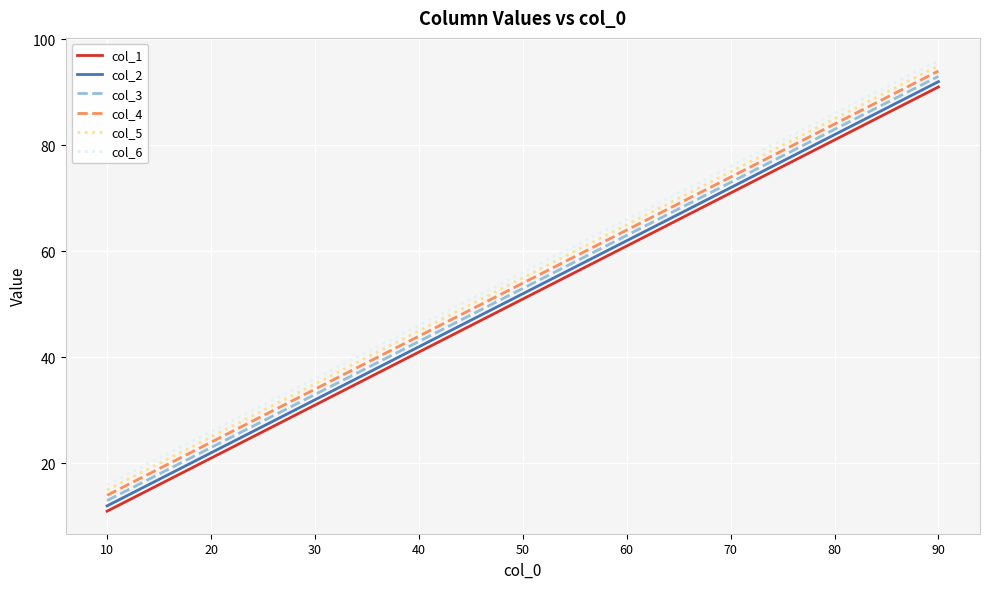

At which category is the sum across all series the highest?

90